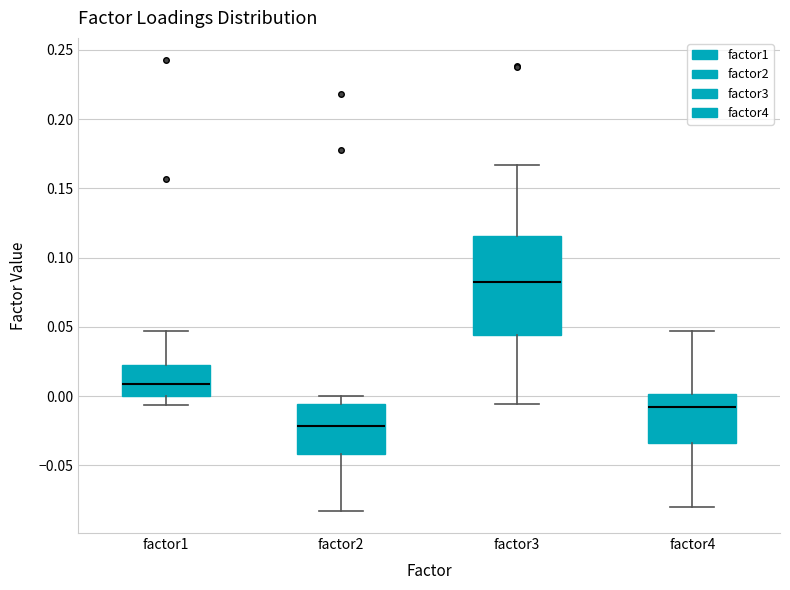

Reading left to right, transcribe this box plot: for each box, give where its median line is, the range the box spans, and where its two whiskers end, as read against the y-axis. The values are not printed on the chart, so give them approximately, as read against the axis.

factor1: median 0.010, box 0.000 to 0.020, whiskers -0.005 to 0.045
factor2: median -0.020, box -0.040 to -0.005, whiskers -0.085 to 0.000
factor3: median 0.085, box 0.045 to 0.115, whiskers -0.005 to 0.165
factor4: median -0.010, box -0.035 to 0.000, whiskers -0.080 to 0.045